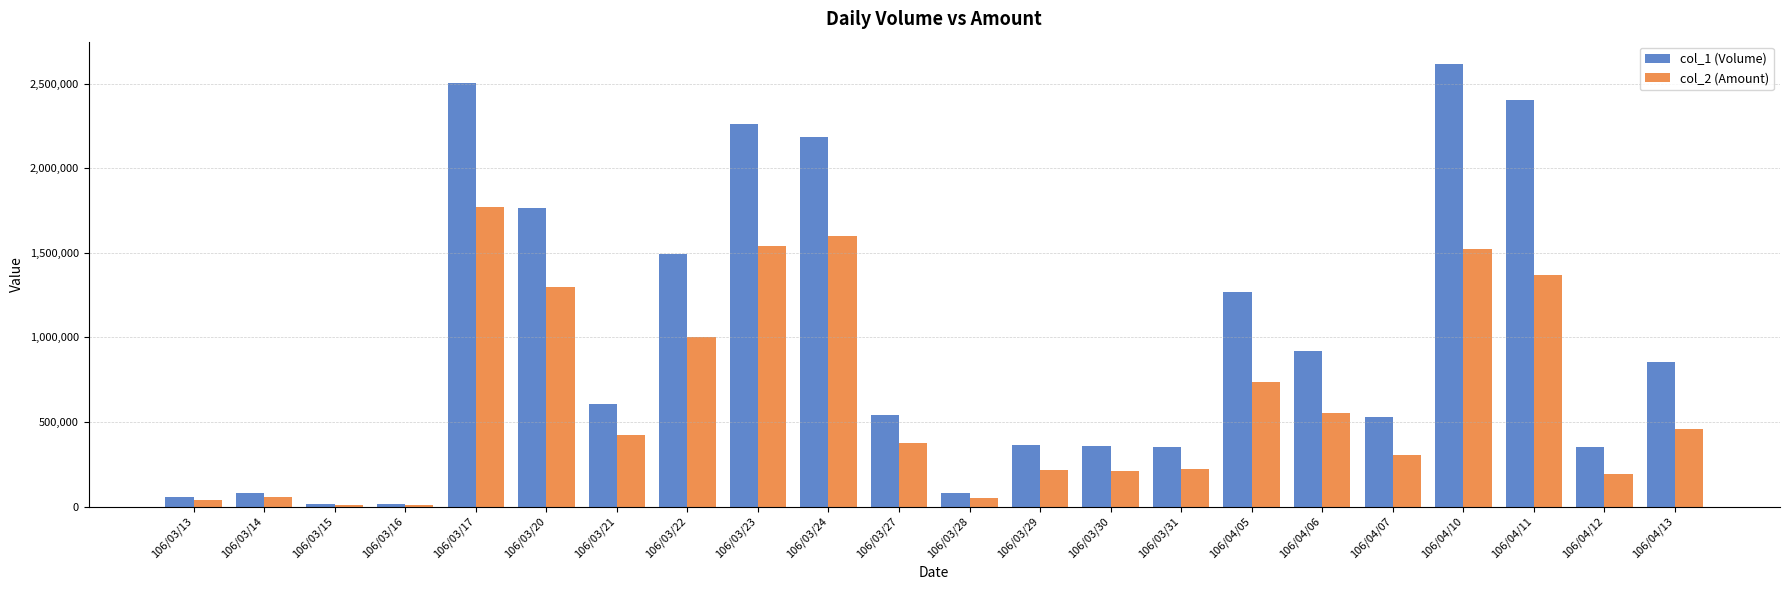

What is the spread (max minus min) of values at 106/03/20?

469280